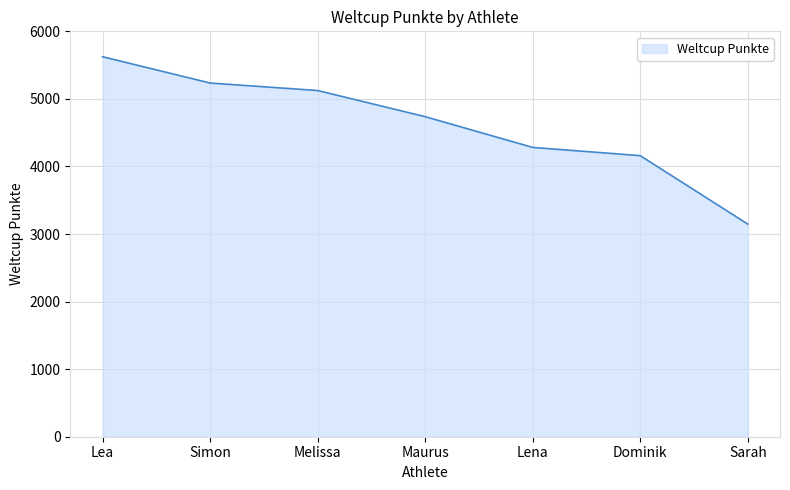

At which label is the value closest to 4385?

Lena